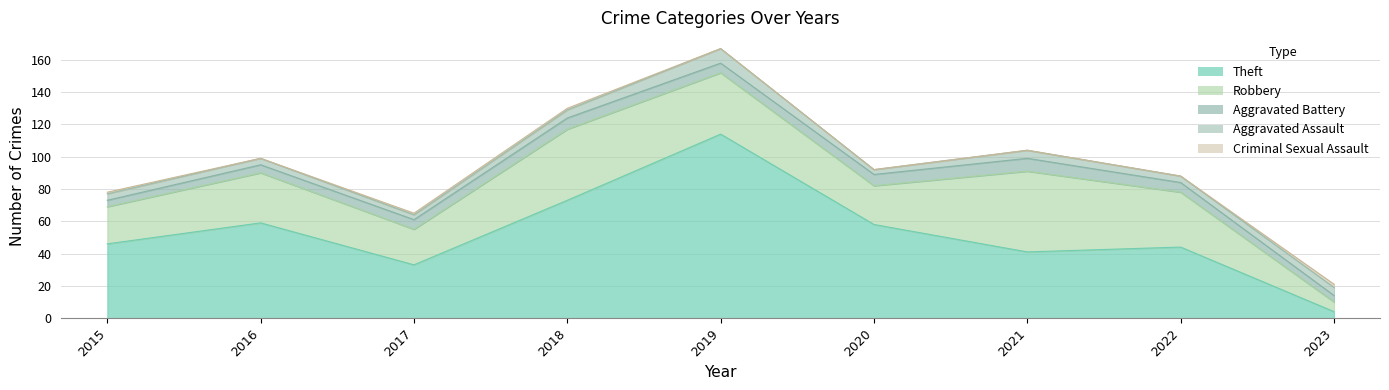

Which series has the largest range (max minus min)?

Theft